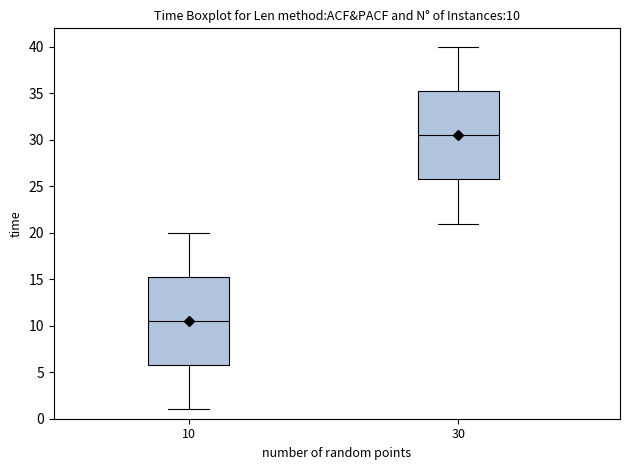

Which box's median line is the lowest?

10